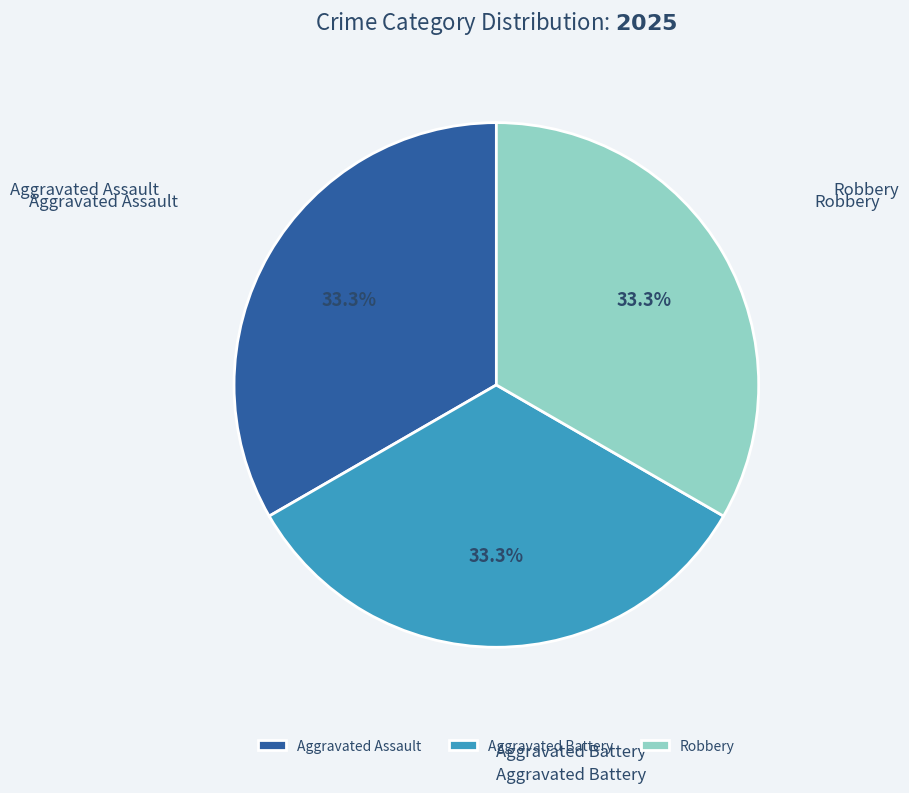

To the nearest percent, what is the difference between the largest and smallest slice percentages?

0%